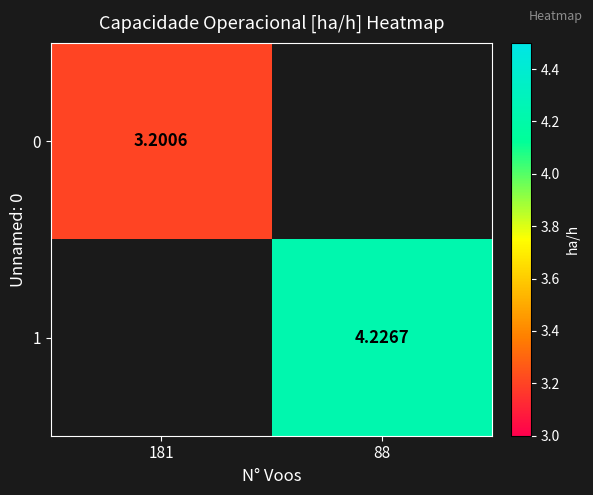

Rank the series by their average value, from lowest to highest.

0, 1